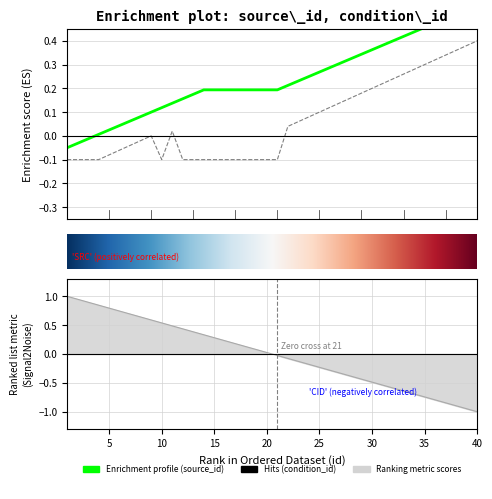

List the labels in order of condition_id value, largest first.

40, 39, 38, 37, 36, 35, 34, 33, 32, 31, 30, 29, 28, 27, 26, 25, 24, 23, 22, 11, 9, 8, 7, 6, 5, 1, 2, 3, 4, 10, 12, 13, 14, 15, 16, 17, 18, 19, 20, 21